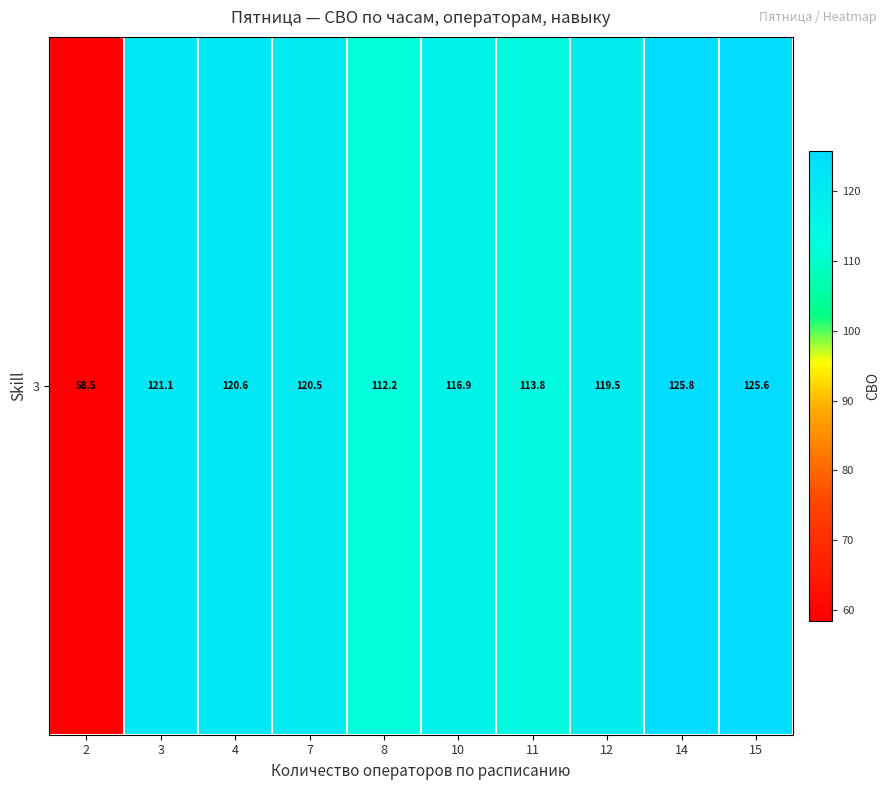

Reading left to right, extract all data points from this chart.

58.5	121.1	120.6	120.5	112.2	116.9	113.8	119.5	125.8	125.6